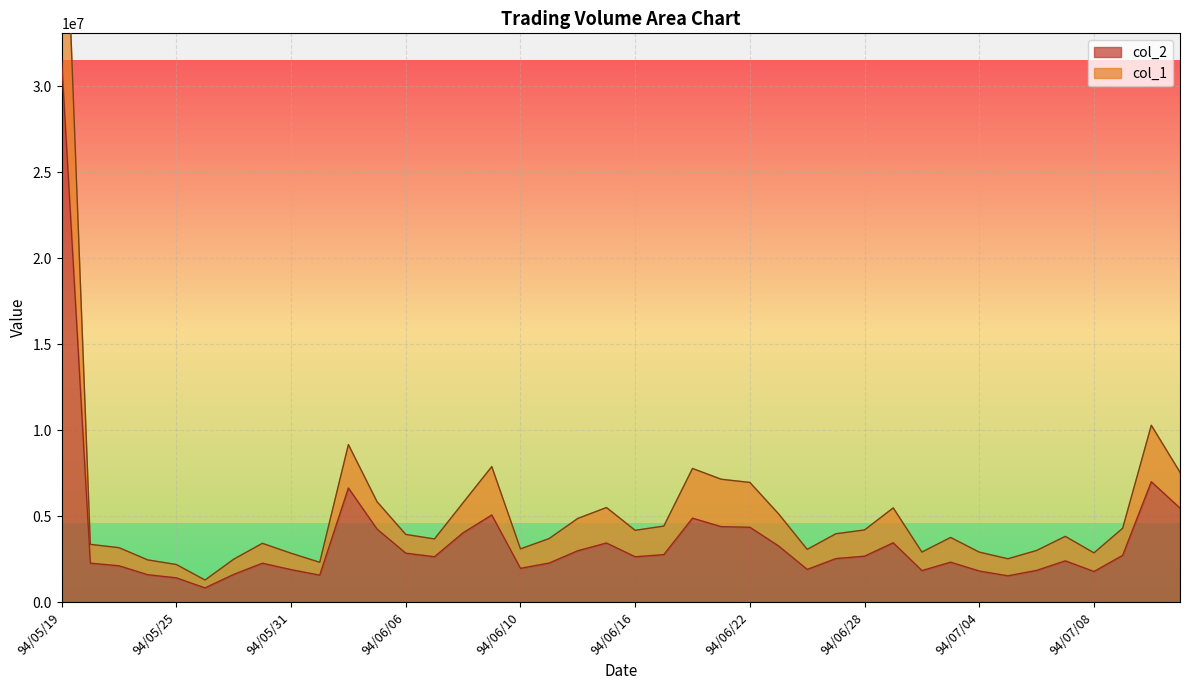

What is the total value across all series at 94/06/29?

8916080